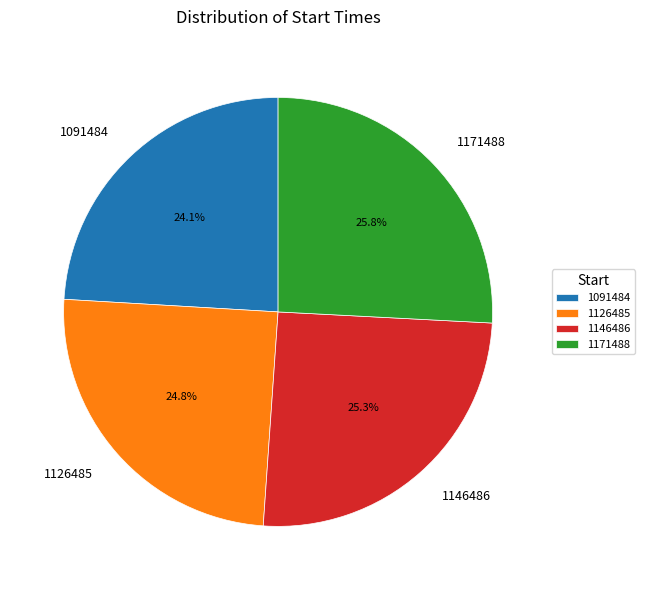

How much of the chart is everything except 1091484?

75.9%